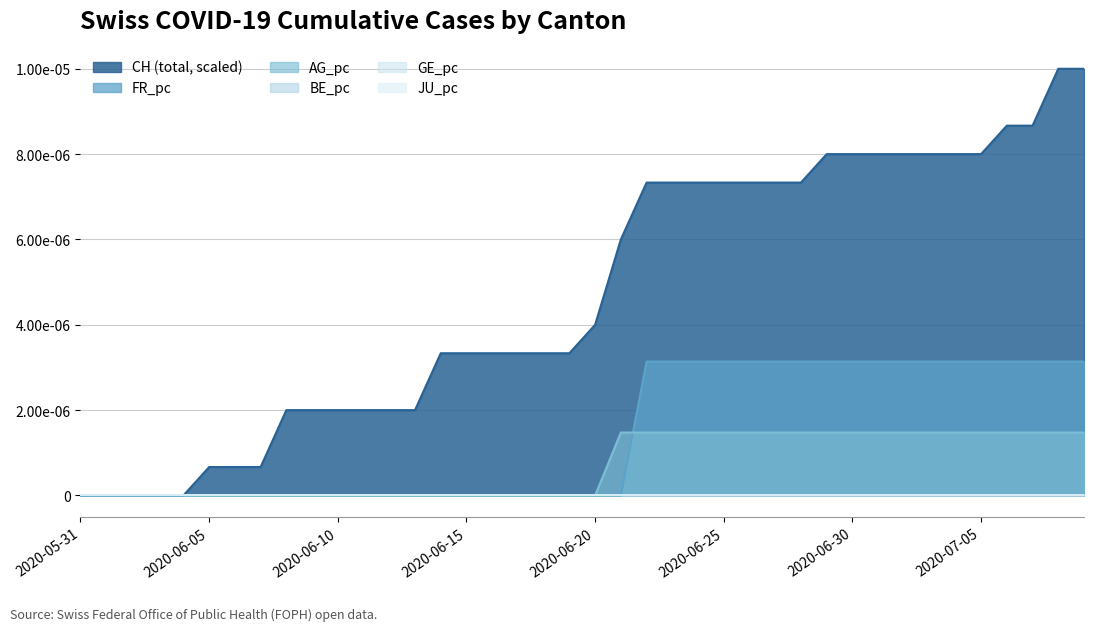

Between 2020-06-05 and 2020-06-24, which series saw the biggest shift?

CH